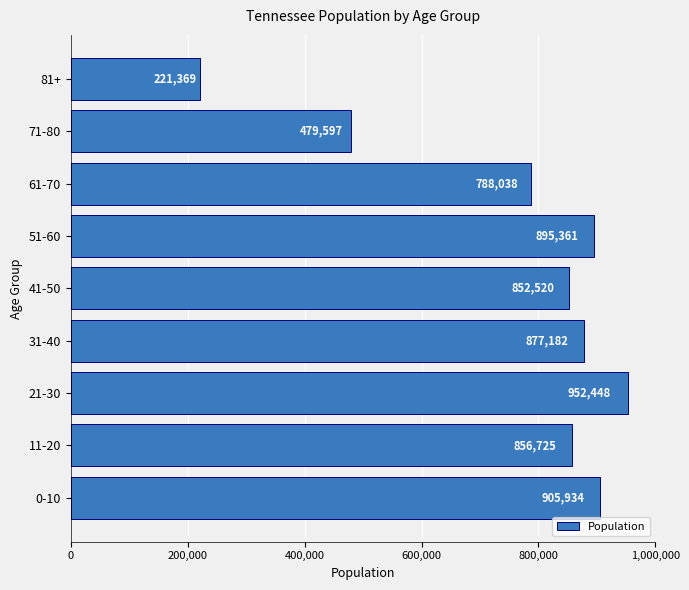

Is it true that the value at 0-10 is 1279082?

False